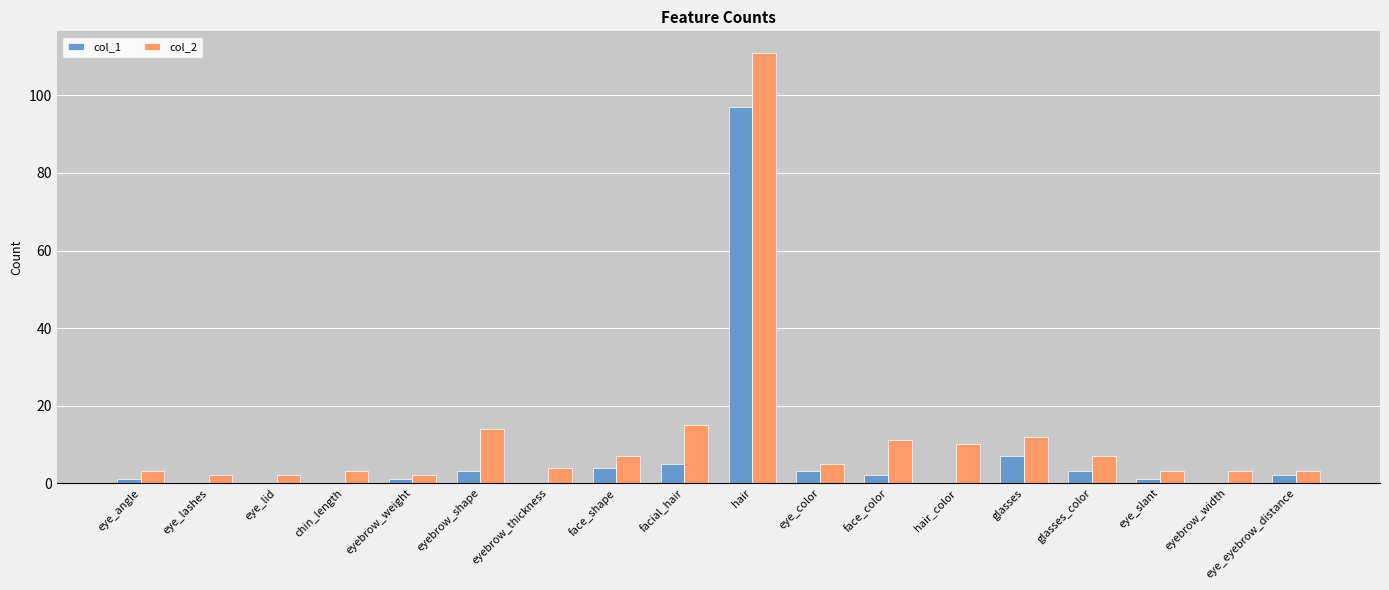

Does the chart contain stacked bars?

No